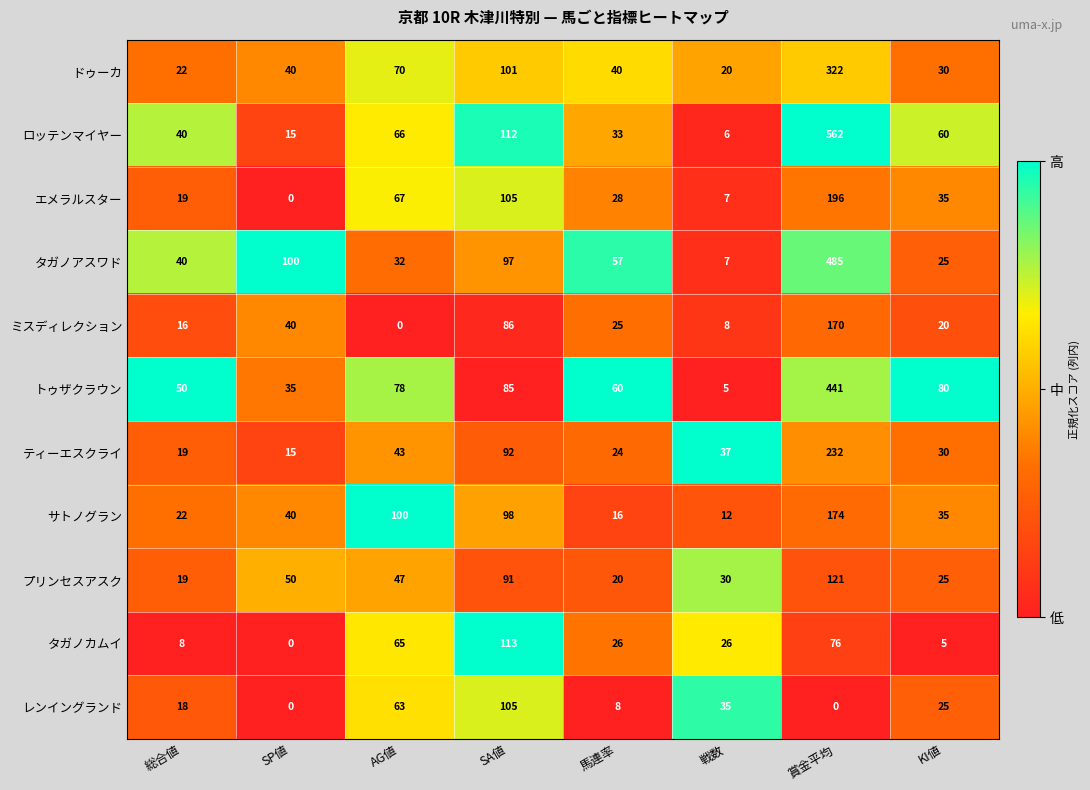

Which series has the largest range (max minus min)?

ロッテンマイヤー